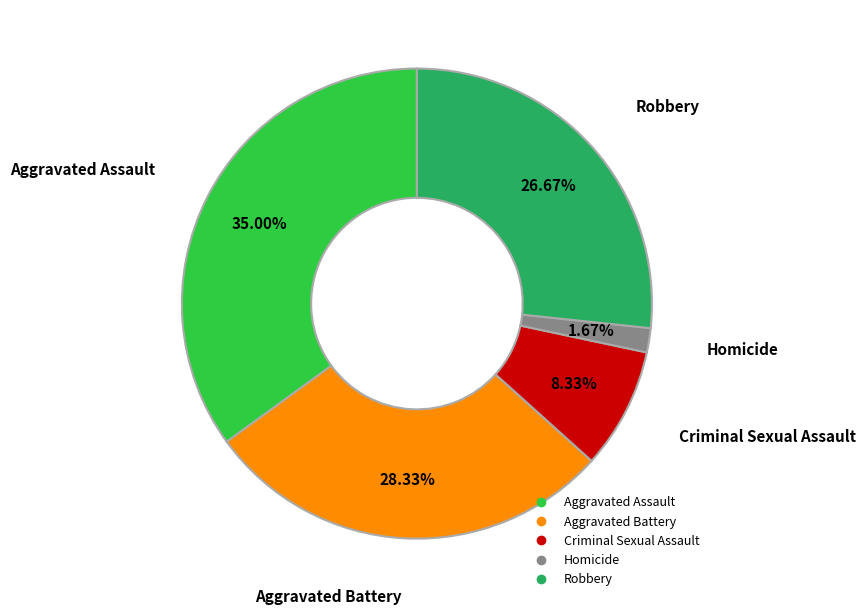

Combined, do Aggravated Assault and Homicide account for over 50%?

No